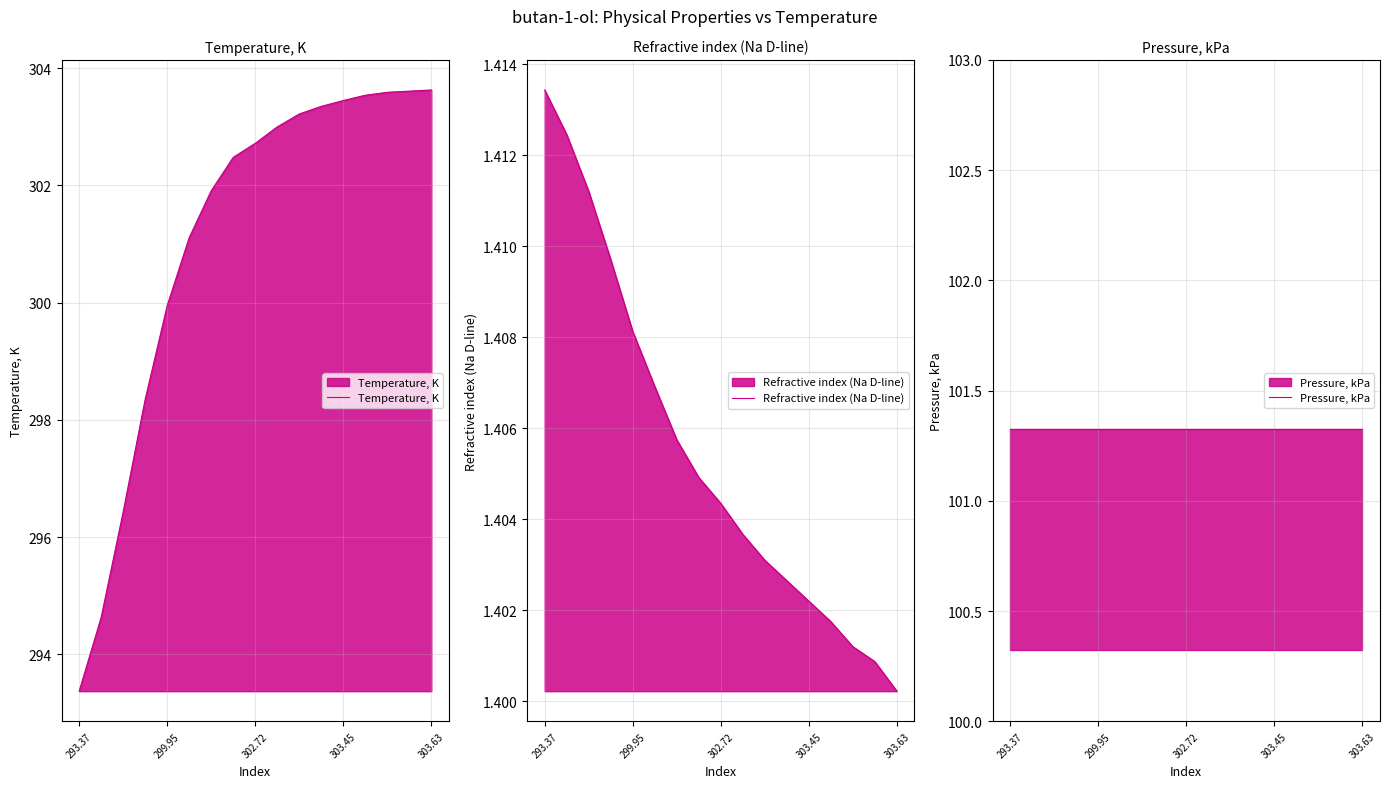

Read the Pressure, kPa value at 5.

101.3